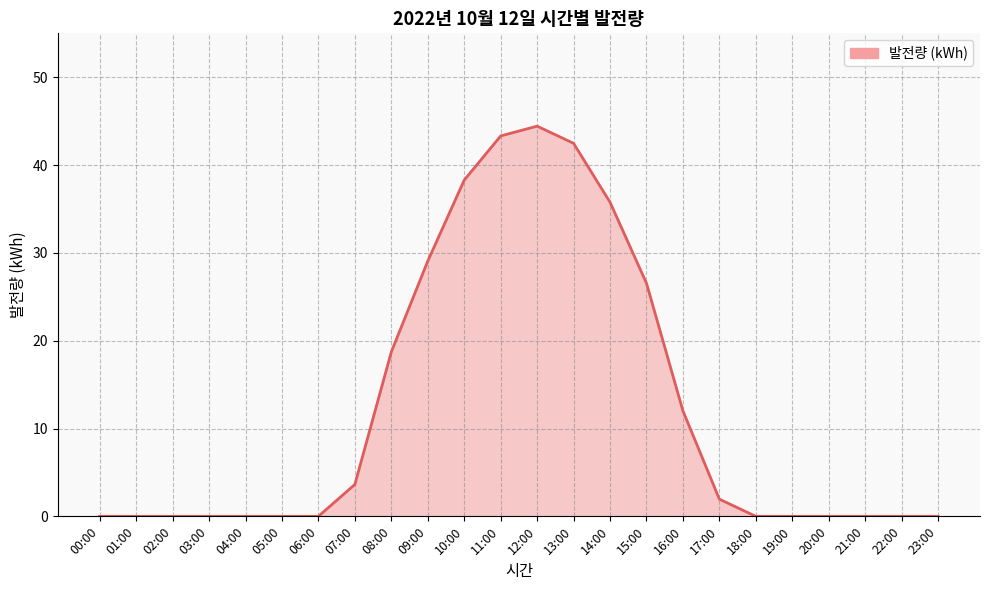

Reading right to left, extract all data points from this chart.

23:00=0.0	22:00=0.0	21:00=0.0	20:00=0.0	19:00=0.0	18:00=0.0	17:00=2.0	16:00=12.0	15:00=26.5	14:00=35.8	13:00=42.5	12:00=44.4	11:00=43.3	10:00=38.3	09:00=29.1	08:00=18.7	07:00=3.6	06:00=0.0	05:00=0.0	04:00=0.0	03:00=0.0	02:00=0.0	01:00=0.0	00:00=0.0